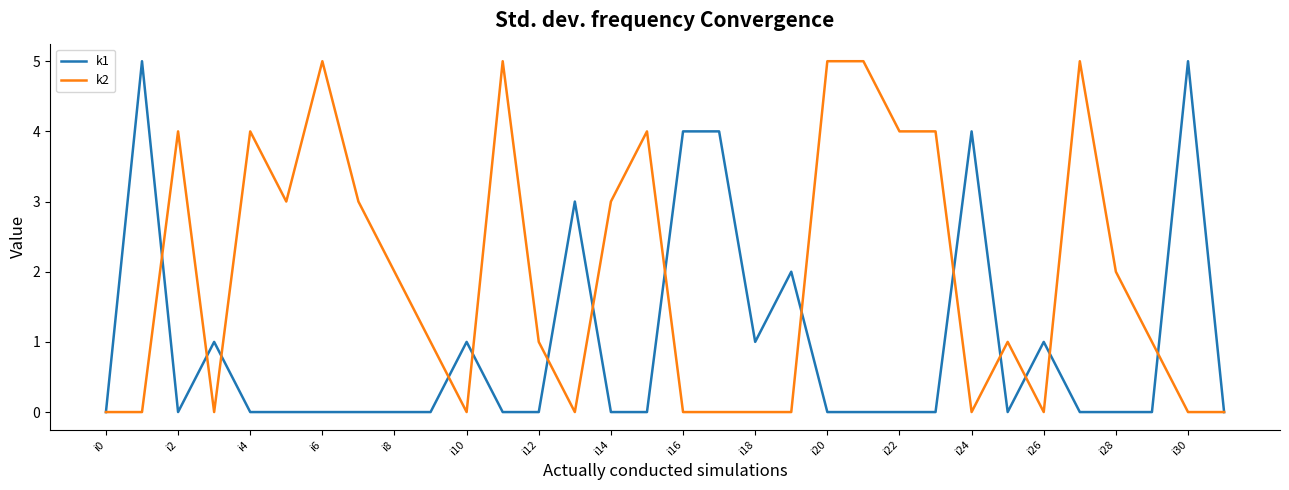

Which series has the largest total across all categories?

k2